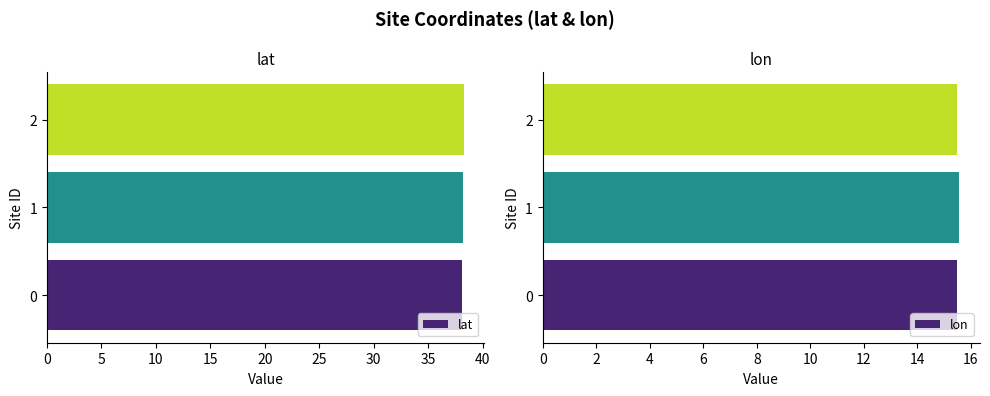

Reading left to right, what are all the values shown in this chart?

lat: 38.1	38.2	38.2
lon: 15.5	15.6	15.5